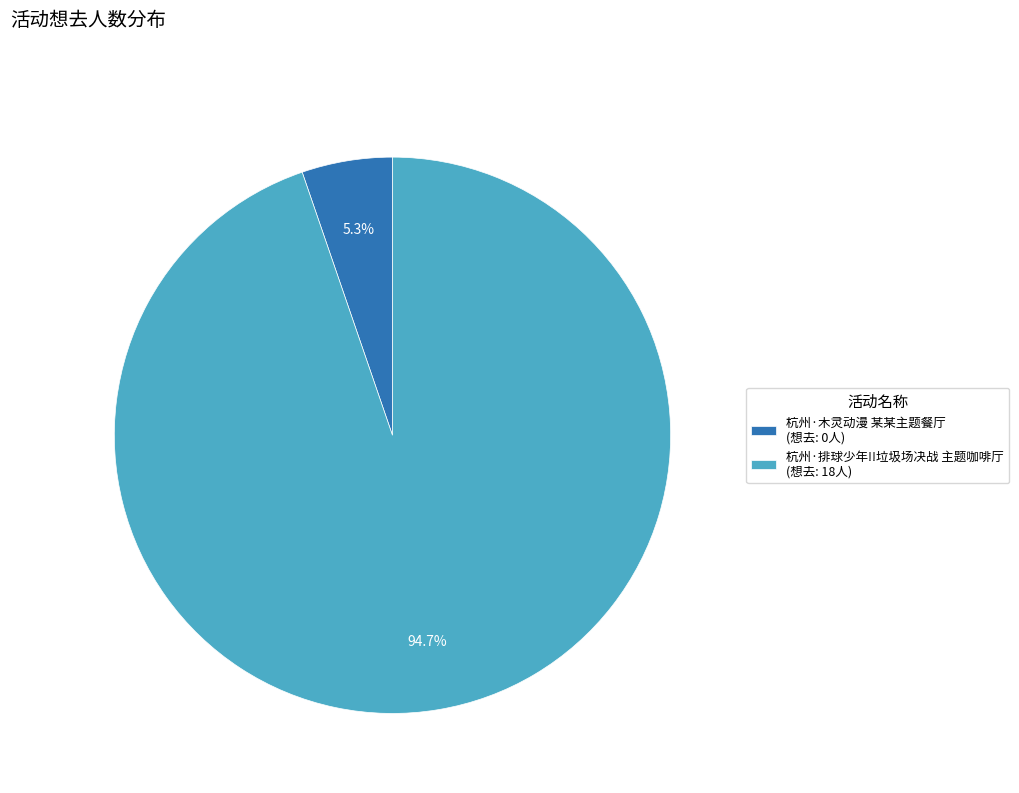

True or false: 杭州·排球少年!!垃圾场决战 主题咖啡厅 accounts for 88% of the total.

False